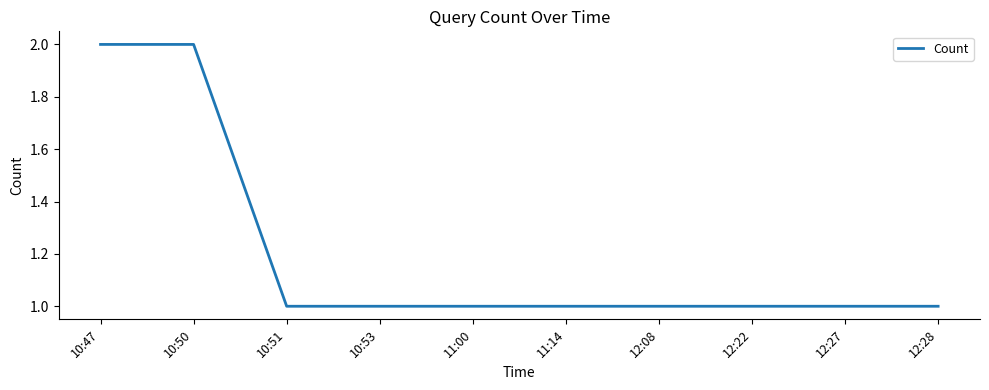

Reading left to right, what are all the values shown in this chart?

2	2	1	1	1	1	1	1	1	1